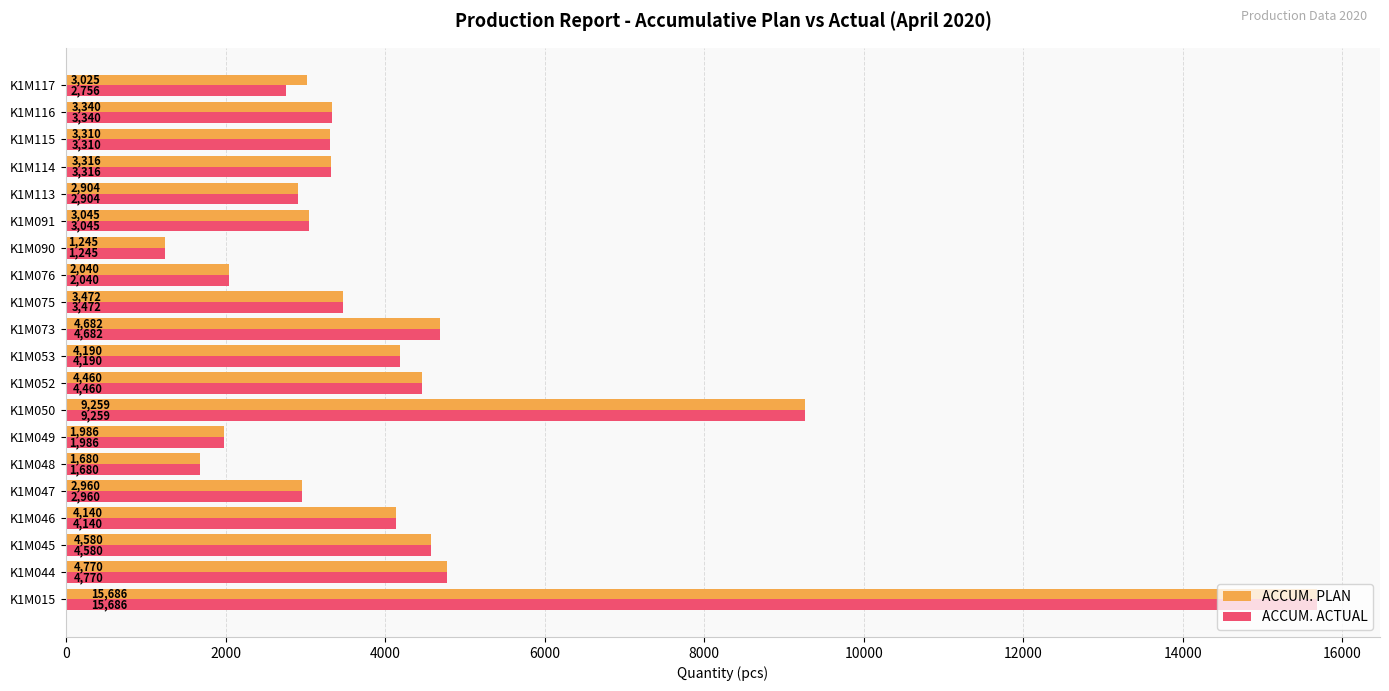

The value of ACCUM. PLAN at K1M117 is 2006. True or false?

False